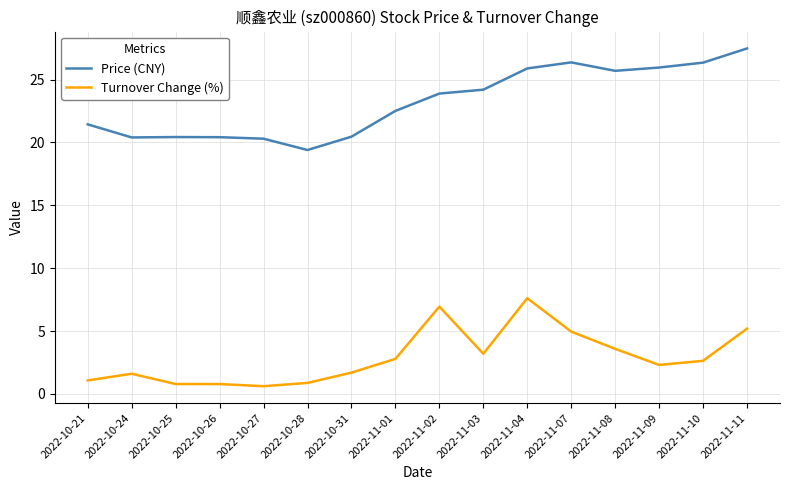

The value of Price (CNY) at 2022-11-08 is 25.7. True or false?

True